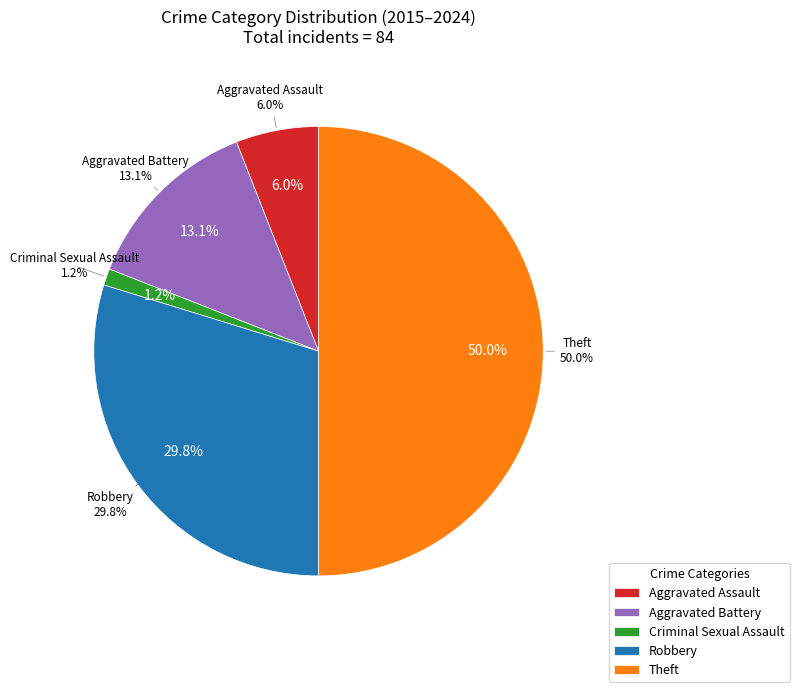

To the nearest percent, what portion does Criminal Sexual Assault represent?

1%